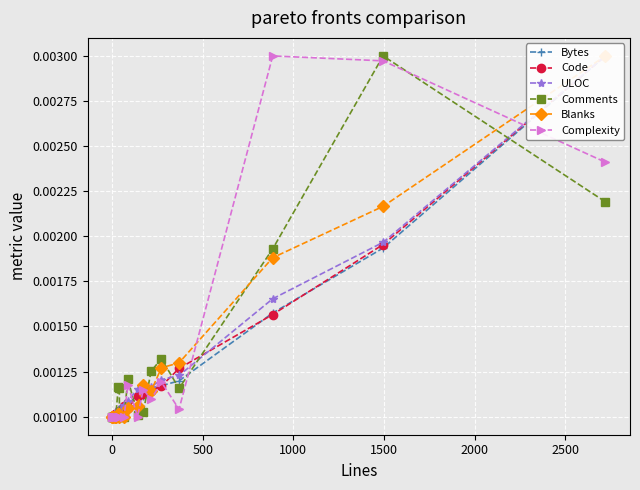

True or false: ULOC has more than 1 interior local peaks.

False